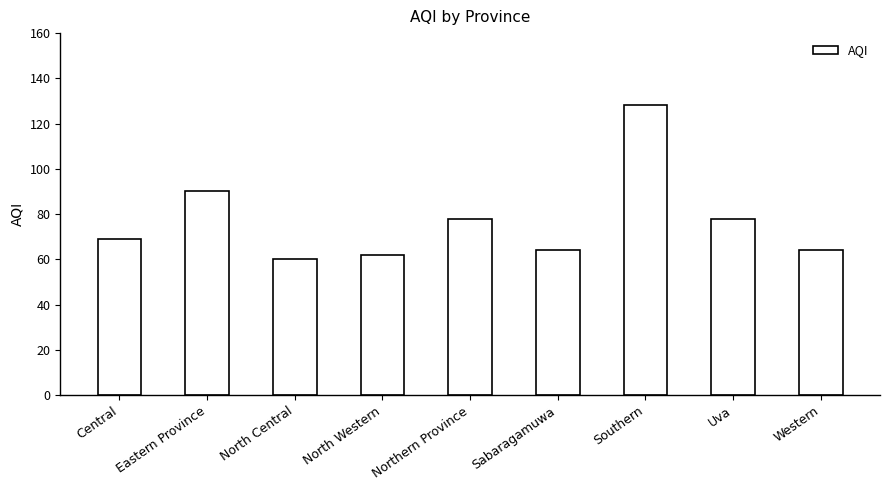

Are the bars horizontal?

No